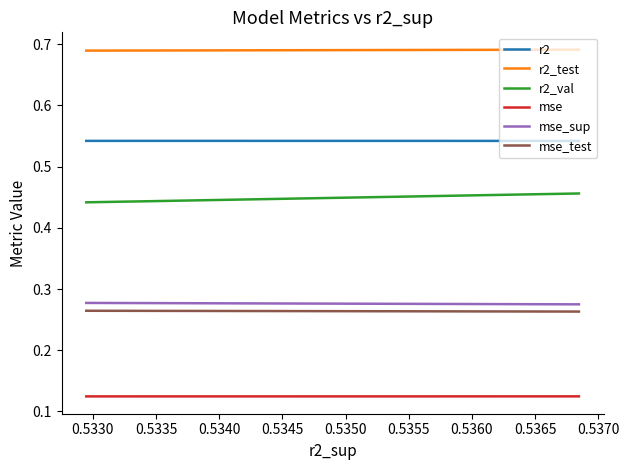

Rank the series by their maximum value, from highest to lowest.

r2_test, r2, r2_val, mse_sup, mse_test, mse